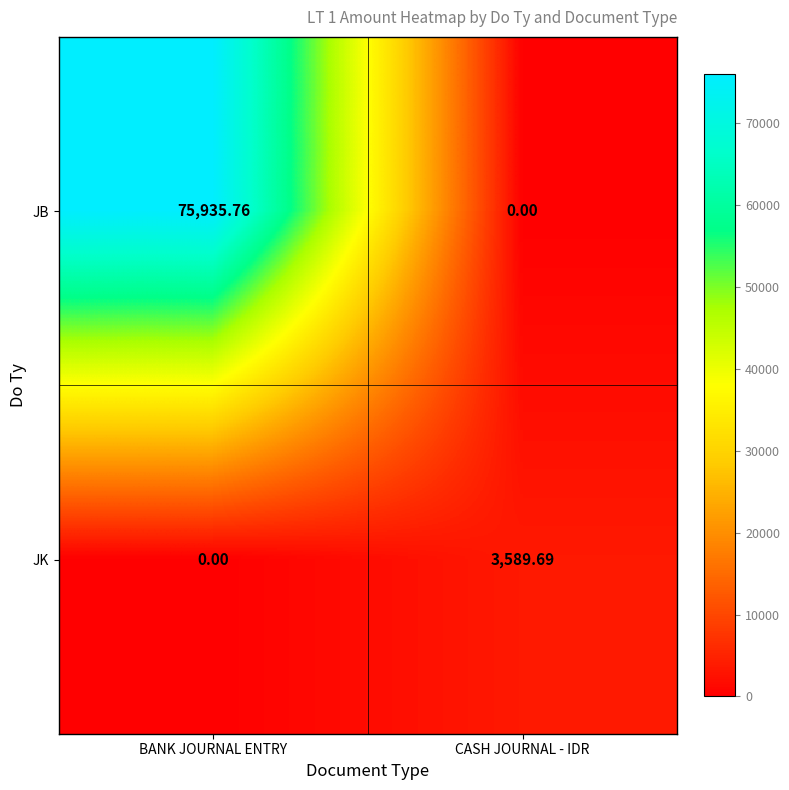

At which category is the sum across all series the highest?

BANK JOURNAL ENTRY